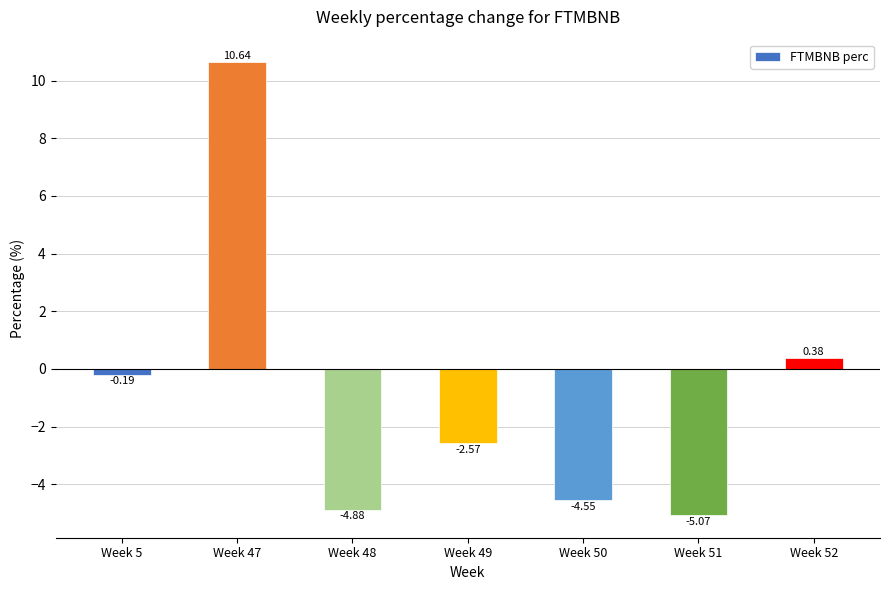

Does the chart contain any negative values?

Yes